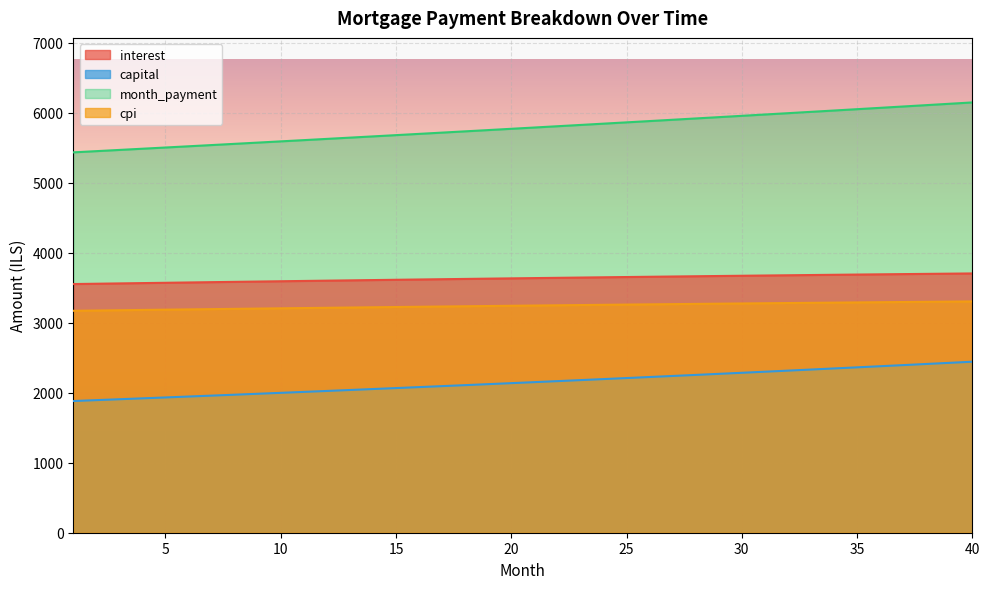

What is the sum of all capital values?

86022.6